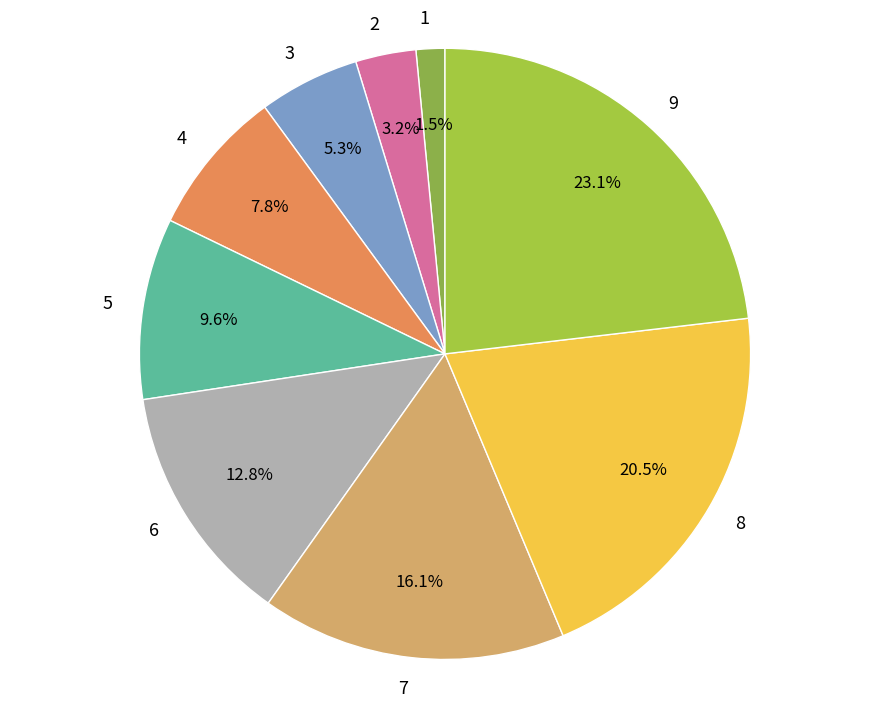

Does any single category account for the majority?

No